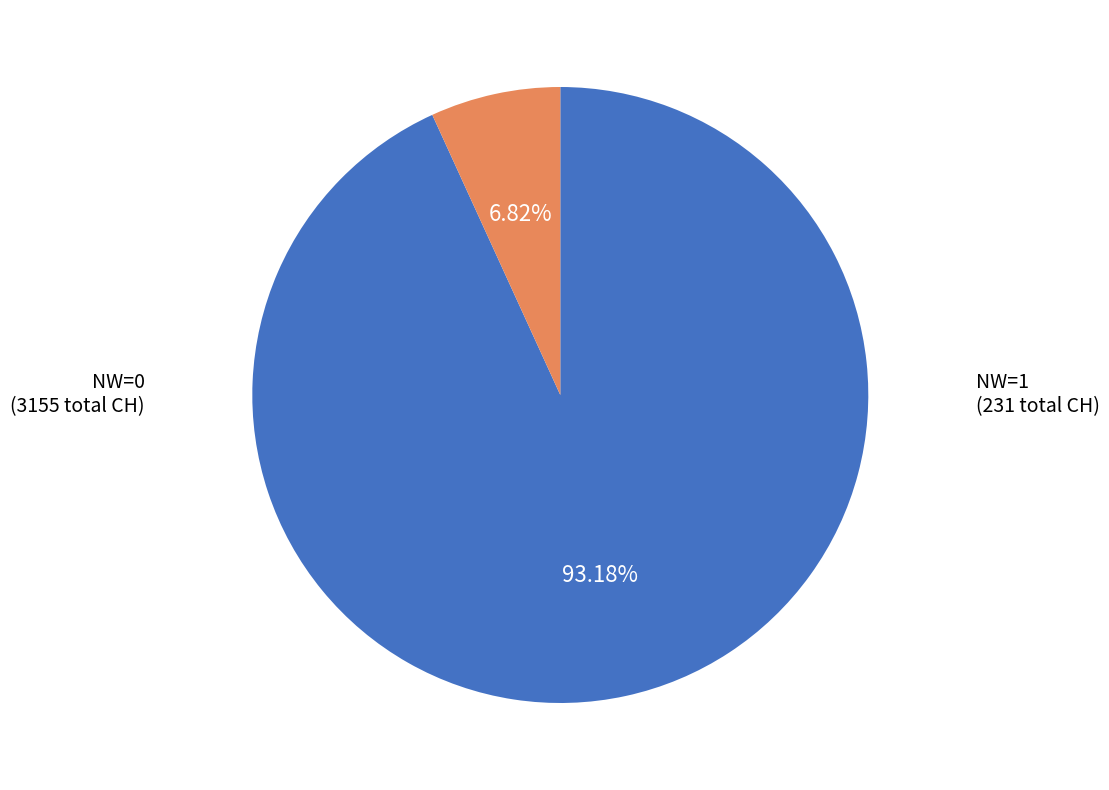

Is there a majority slice in this chart?

Yes